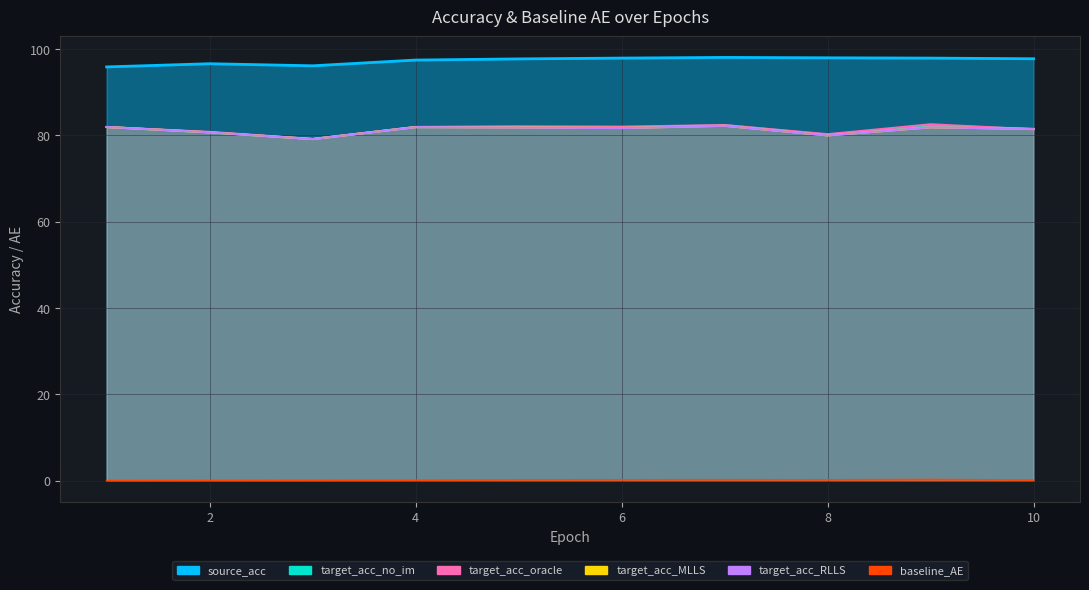

Which series has the largest total across all categories?

source_acc